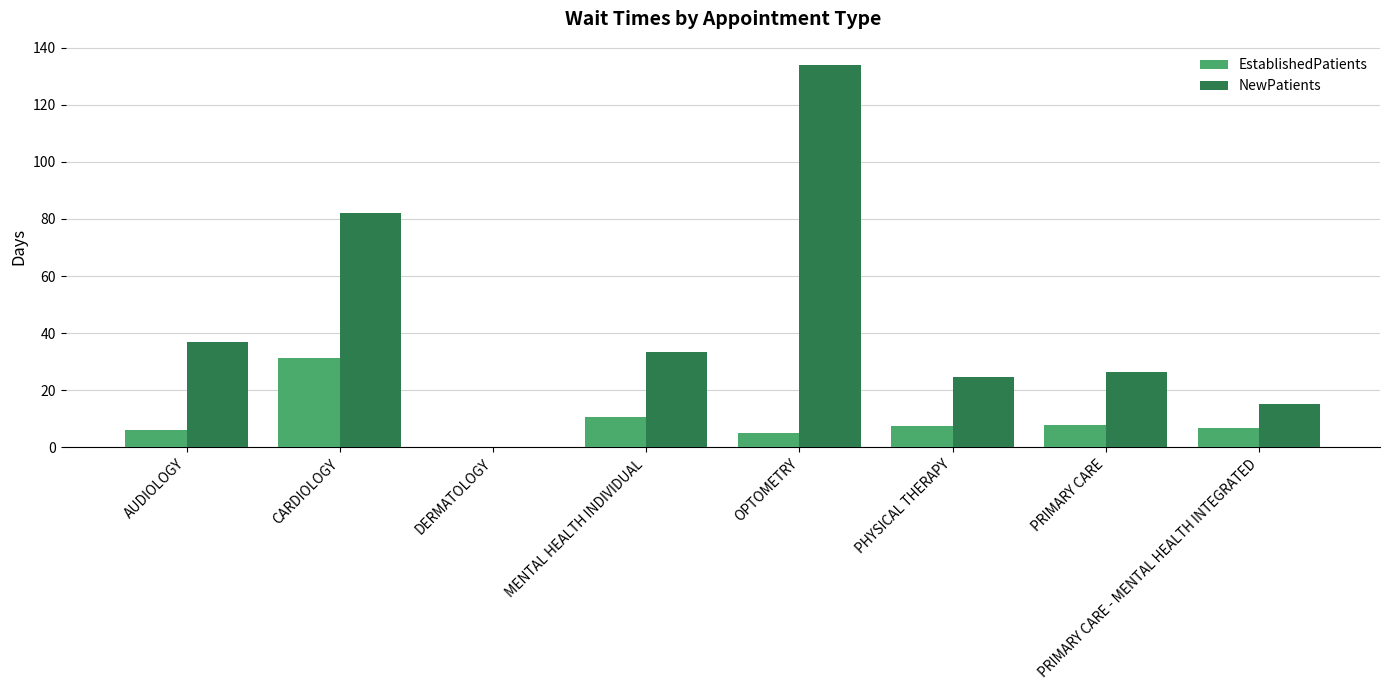

Where is EstablishedPatients nearest to the value 15?

MENTAL HEALTH INDIVIDUAL